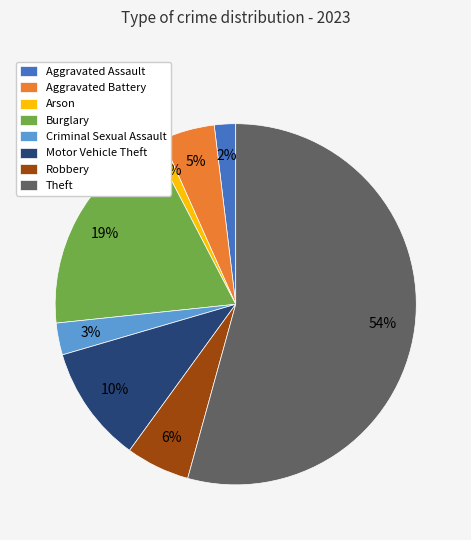

To the nearest percent, what is the difference between the largest and smallest slice percentages?

53%